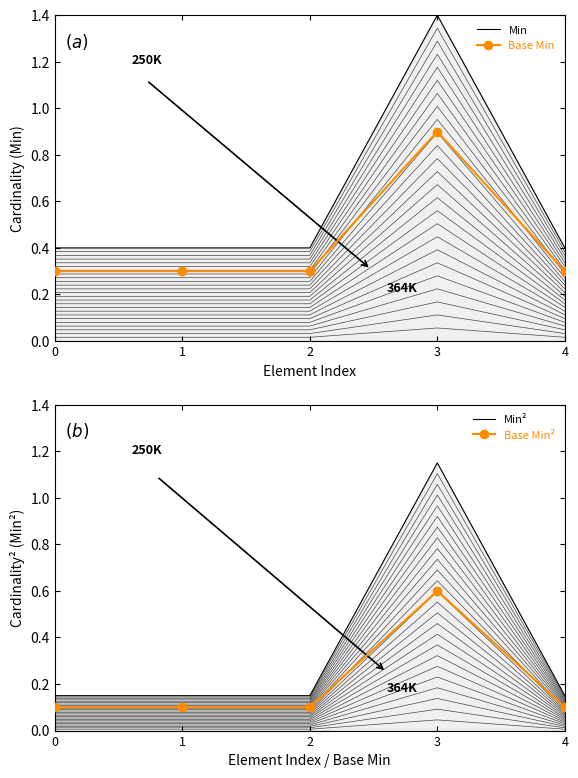

Where is the first local maximum for Base Min?

3